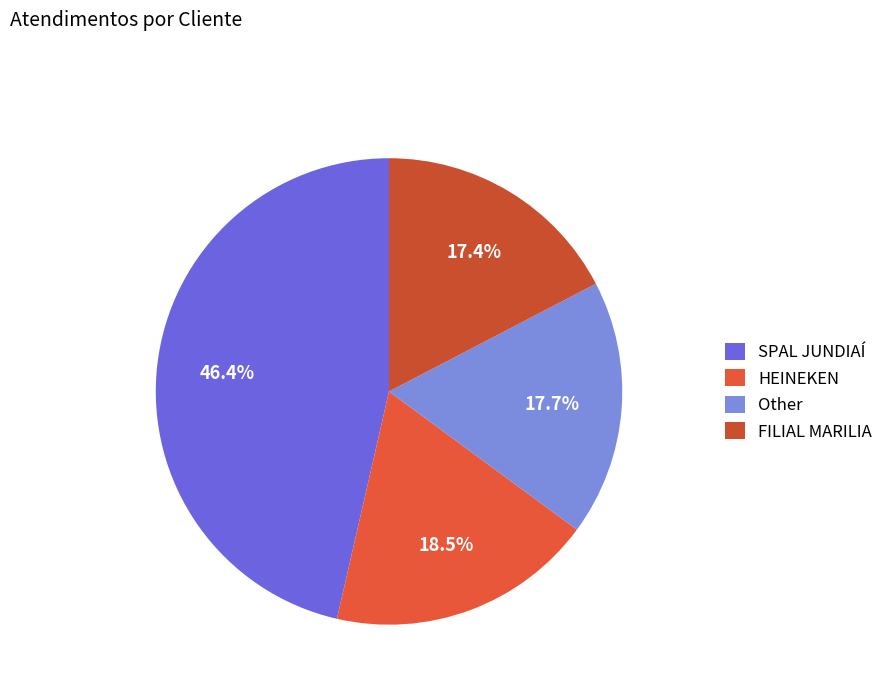

Count the number of slices in the pie.

4